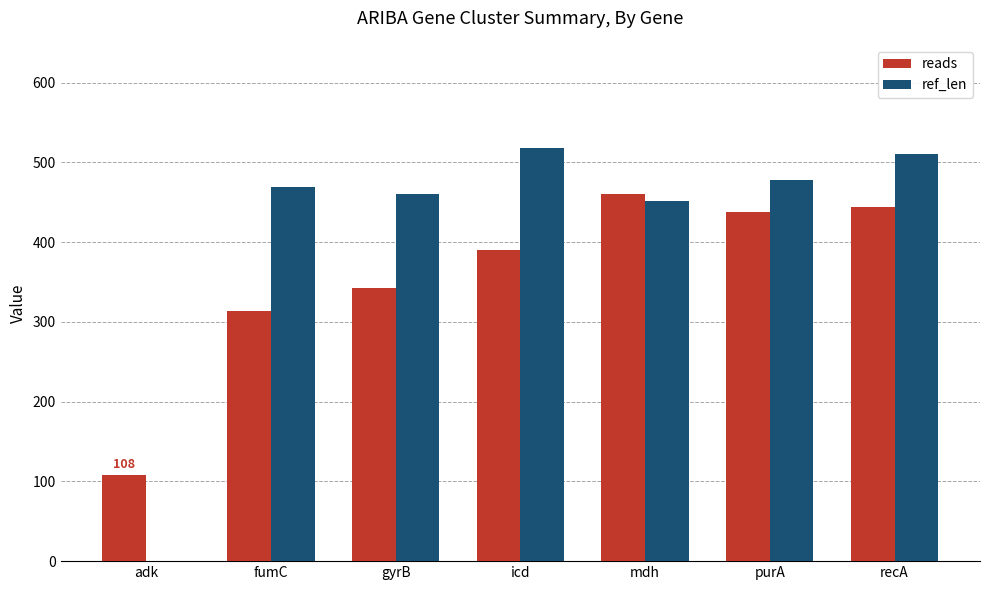

Are the bars horizontal?

No